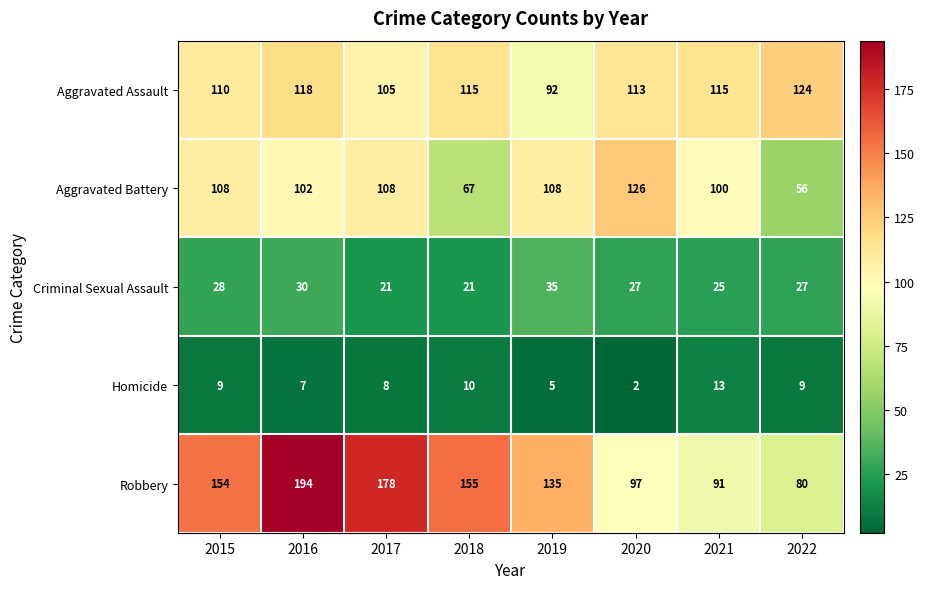

Which label corresponds to the largest value in the chart?

2016